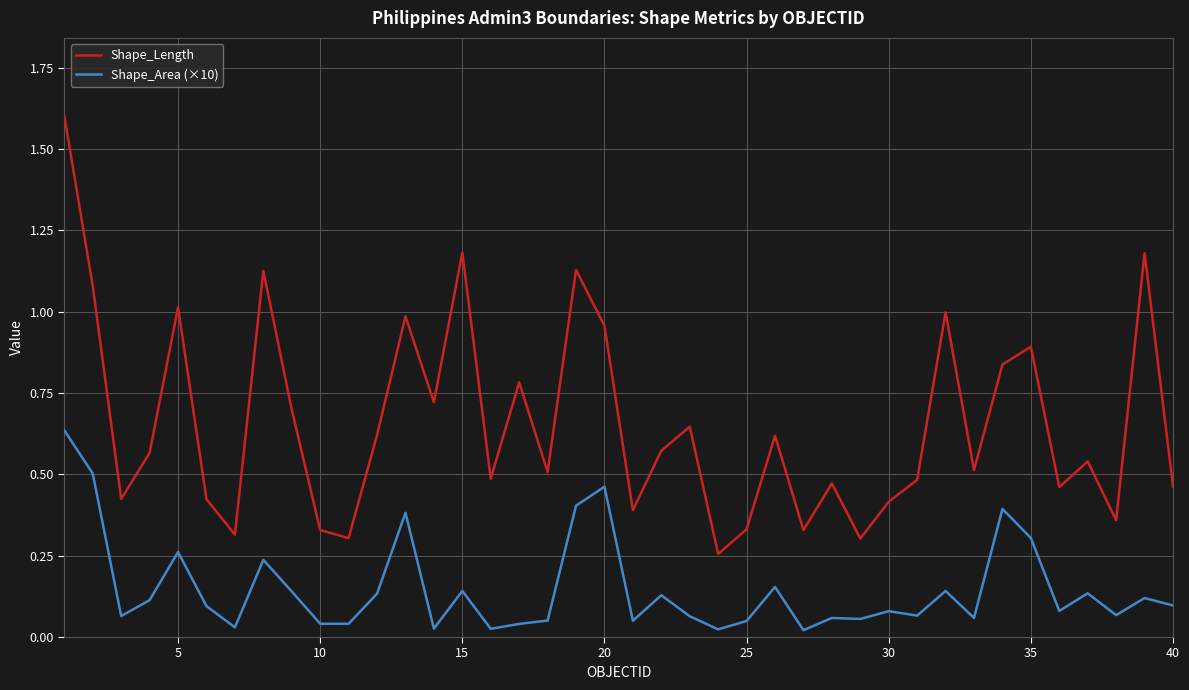

List the series in order of their peak value, lowest first.

Shape_Area (×10), Shape_Length